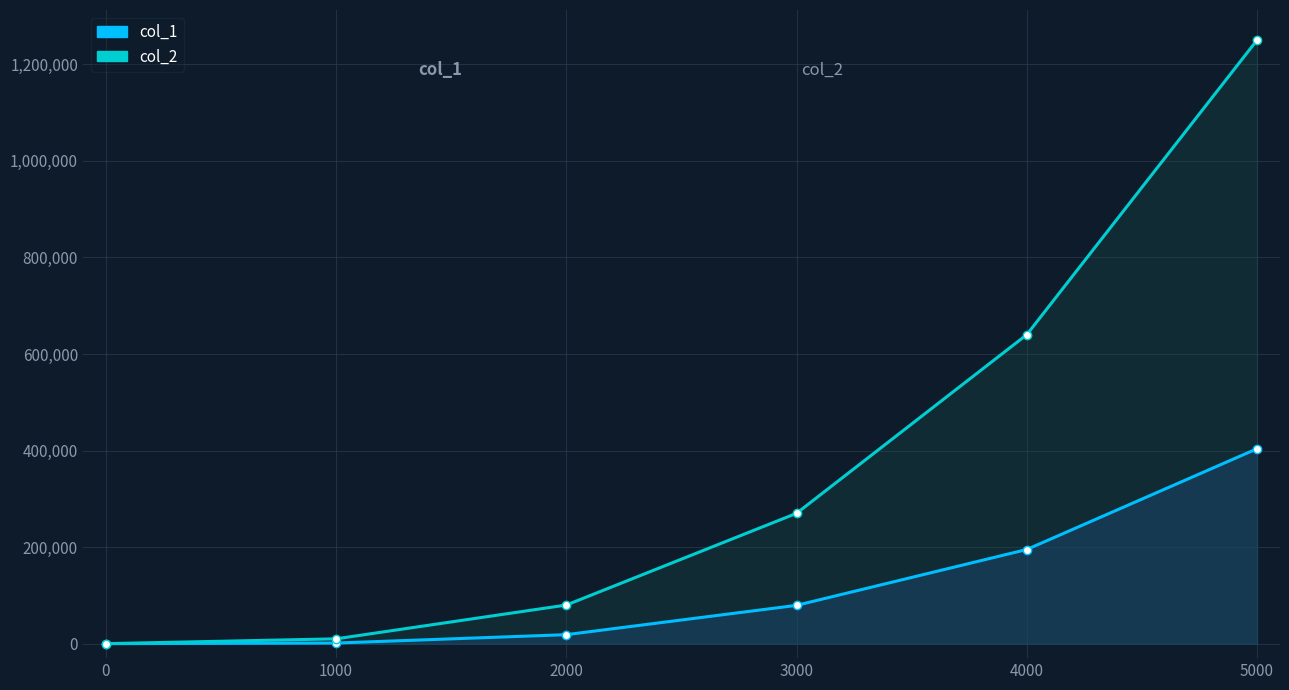

What is the difference between the highest and lowest values at 5000?

846311